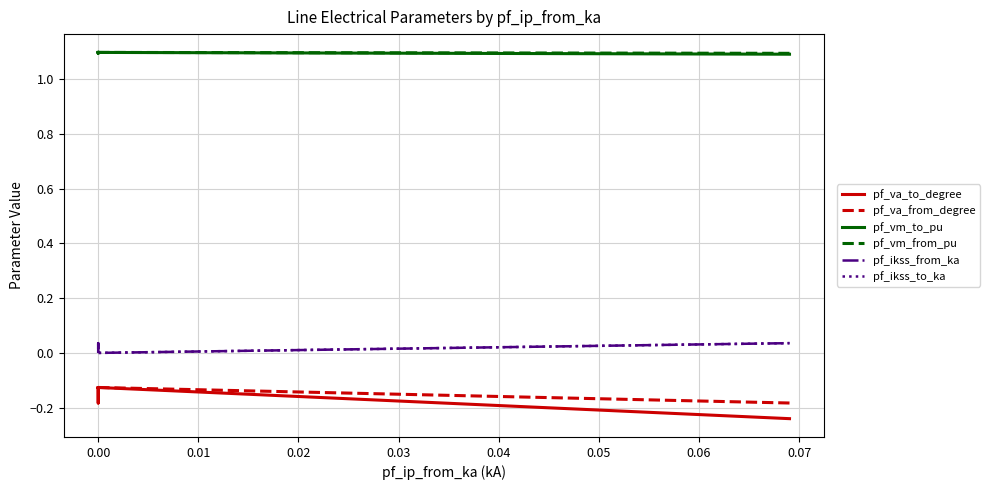

What position from the right is 0.06?

11